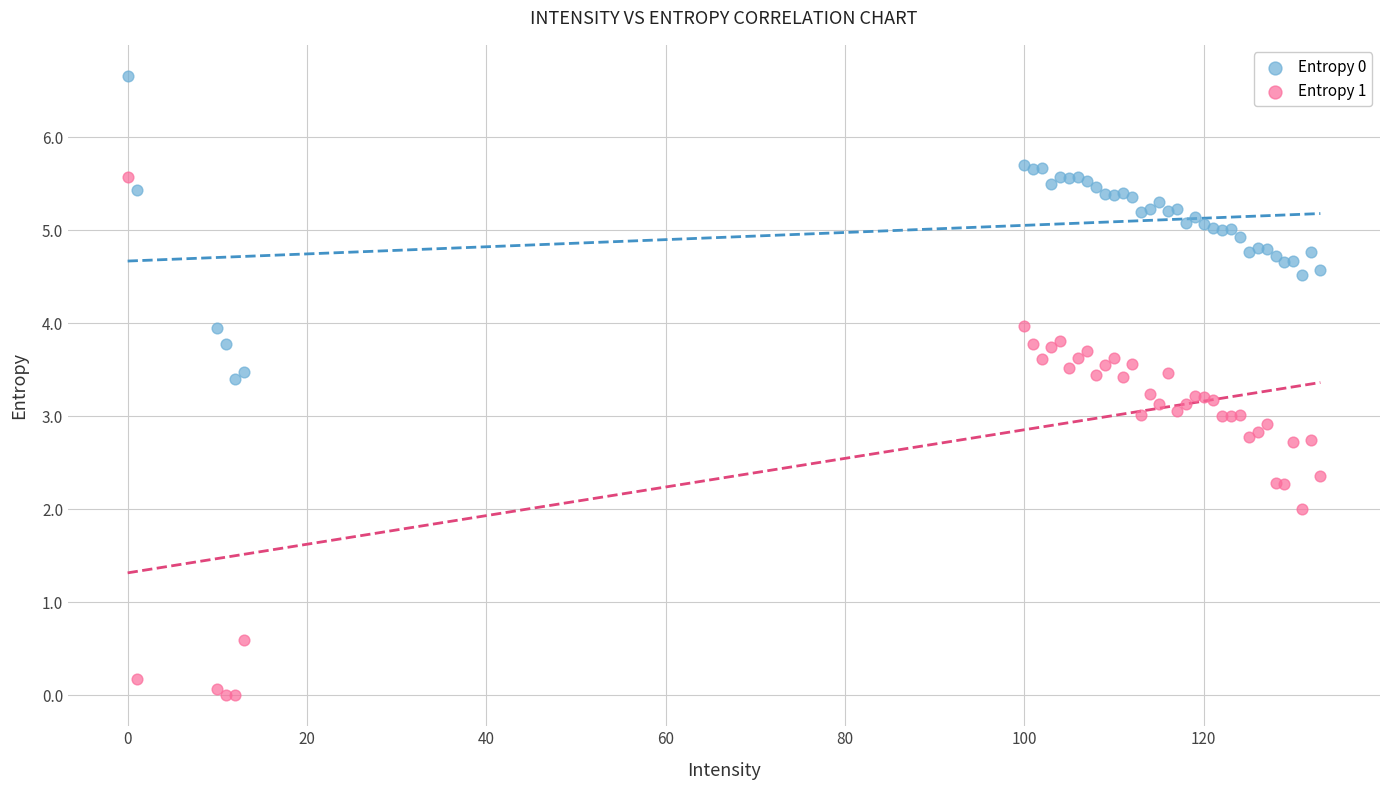

What is the X range (max minus min) for the scatter plot?

133.0